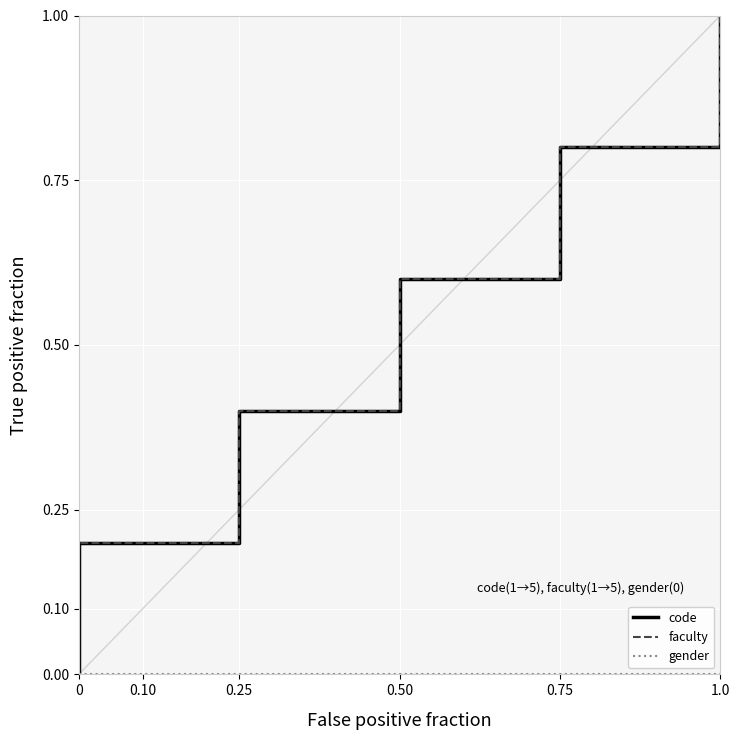

Reading right to left, extract all data points from this chart.

code: 1.0	0.8	0.6	0.4	0.2	0.0
faculty: 1.0	0.8	0.6	0.4	0.2	0.0
gender: 0.0	0.0	0.0	0.0	0.0	0.0